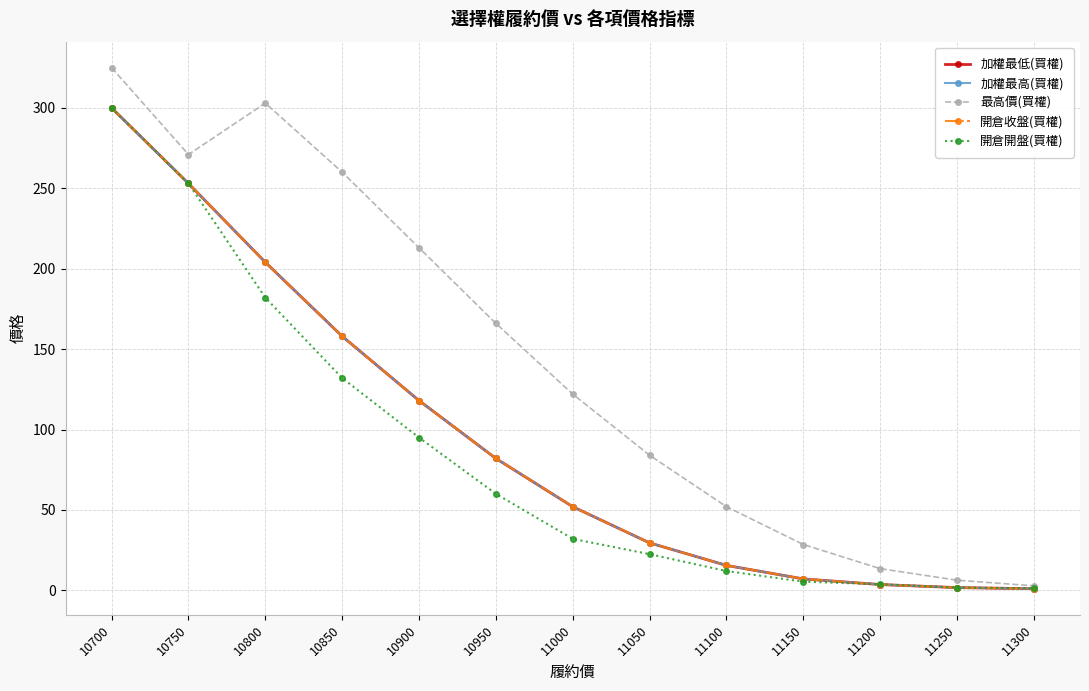

True or false: 最高價(買權) and 開倉收盤(買權) intersect in this chart.

False